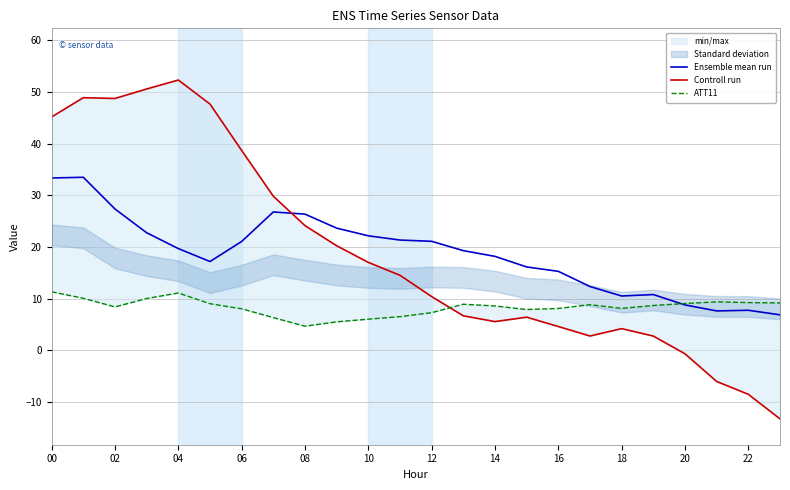

In Ensemble mean run, how many points are higher than both neighbors (excluding endpoints)?

4